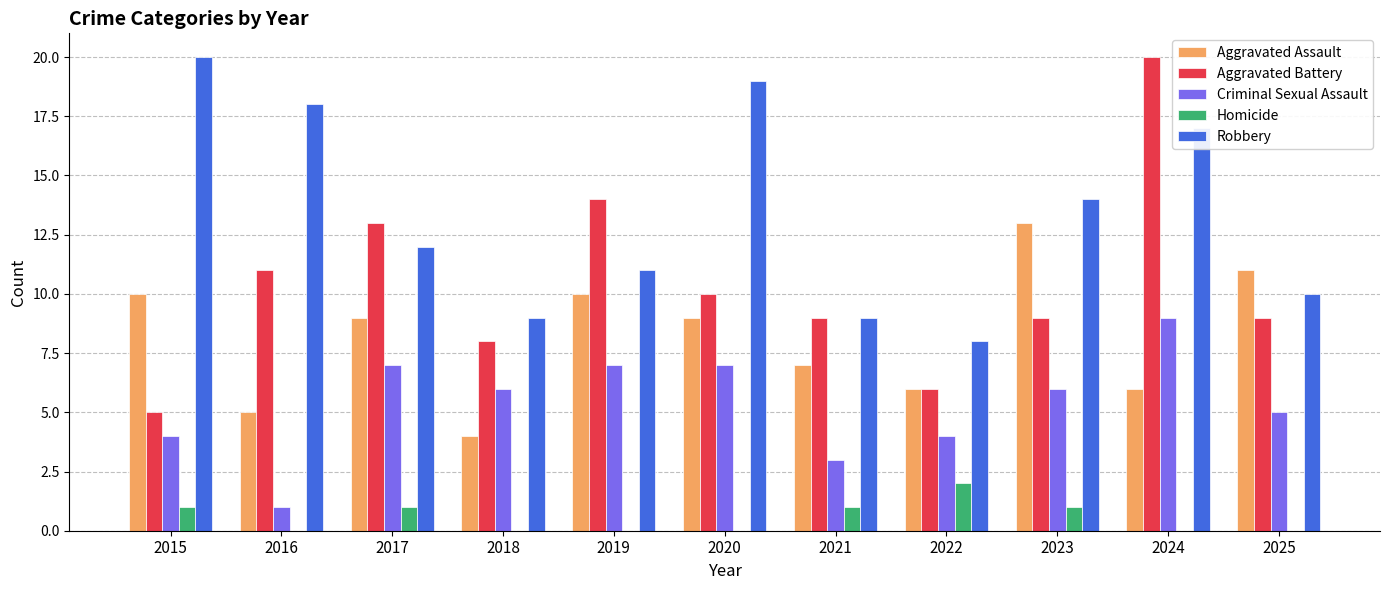

Where is Robbery nearest to the value 14?

2023